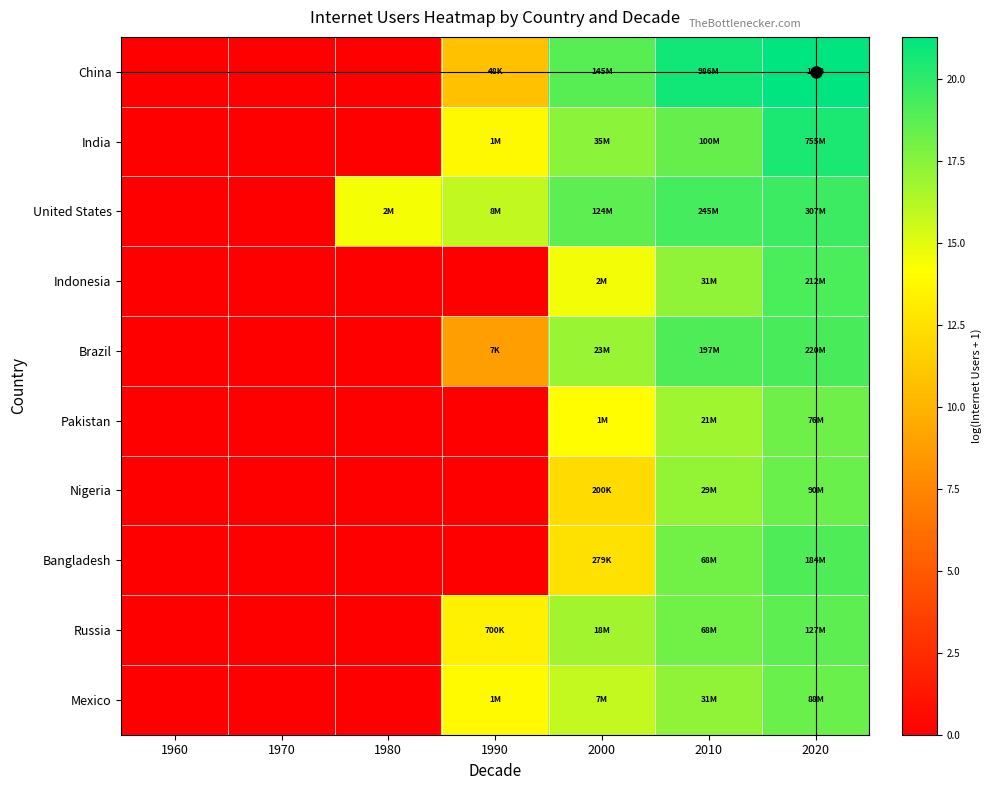

Reading right to left, list all the values displayed in this chart.

China: 2020=21.3	2010=20.7	2000=18.8	1990=10.8	1980=0.0	1970=0.0	1960=0.0
India: 2020=20.4	2010=18.4	2000=17.4	1990=13.8	1980=0.0	1970=0.0	1960=0.0
United States: 2020=19.5	2010=19.3	2000=18.6	1990=15.9	1980=14.4	1970=0.0	1960=0.0
Indonesia: 2020=19.2	2010=17.2	2000=14.5	1990=0.0	1980=0.0	1970=0.0	1960=0.0
Brazil: 2020=19.2	2010=19.1	2000=17.0	1990=8.8	1980=0.0	1970=0.0	1960=0.0
Pakistan: 2020=18.1	2010=16.9	2000=14.1	1990=0.0	1980=0.0	1970=0.0	1960=0.0
Nigeria: 2020=18.3	2010=17.2	2000=12.2	1990=0.0	1980=0.0	1970=0.0	1960=0.0
Bangladesh: 2020=19.0	2010=18.0	2000=12.5	1990=0.0	1980=0.0	1970=0.0	1960=0.0
Russia: 2020=18.7	2010=18.0	2000=16.7	1990=13.5	1980=0.0	1970=0.0	1960=0.0
Mexico: 2020=18.3	2010=17.2	2000=15.8	1990=13.9	1980=0.0	1970=0.0	1960=0.0